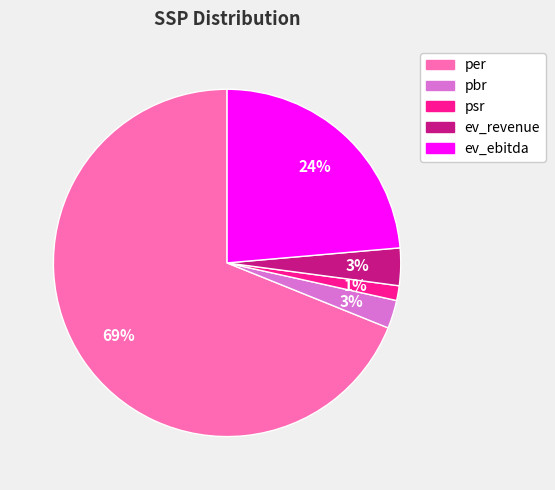

Which slice represents more than half of the pie?

per